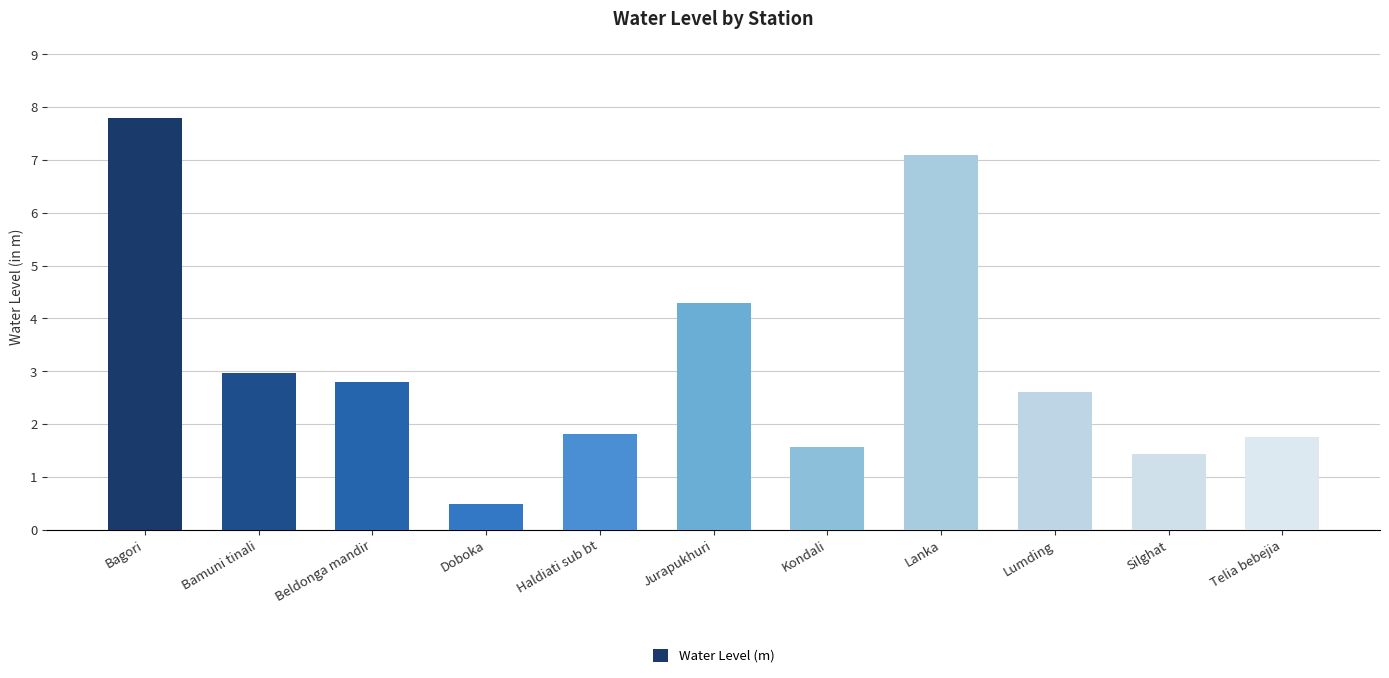

How many data points does each series have?

11